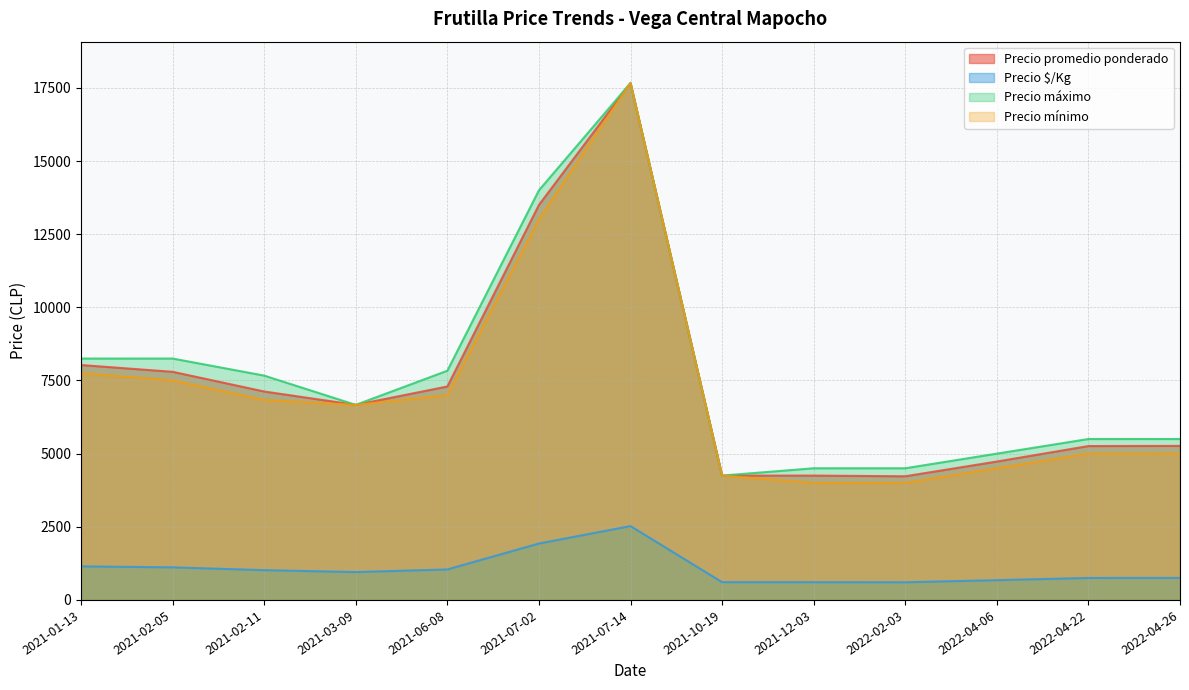

What is the spread (max minus min) of values at 2022-02-03?

3896.3